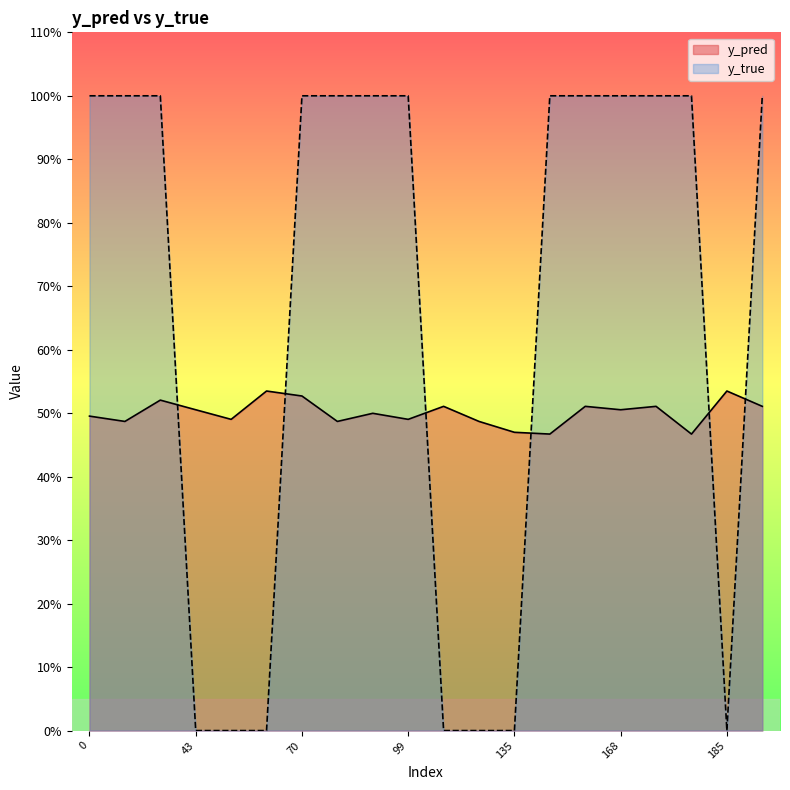

Reading left to right, extract all data points from this chart.

y_pred: 0.5	0.5	0.5	0.5	0.5	0.5	0.5	0.5	0.5	0.5	0.5	0.5	0.5	0.5	0.5	0.5	0.5	0.5	0.5	0.5
y_true: 1.0	1.0	1.0	0.0	0.0	0.0	1.0	1.0	1.0	1.0	0.0	0.0	0.0	1.0	1.0	1.0	1.0	1.0	0.0	1.0